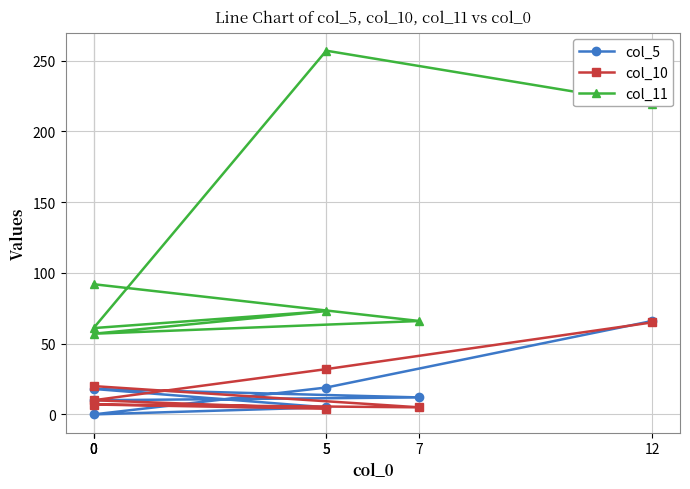

The value of col_5 at 12 is 66. True or false?

True